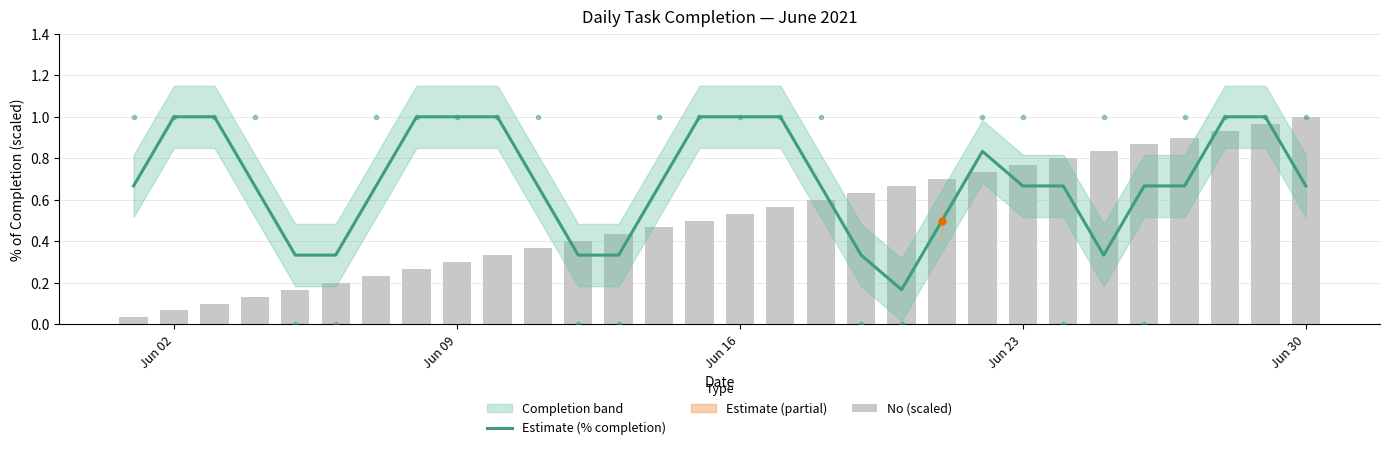

Which series has the largest total across all categories?

Estimate (% completion)